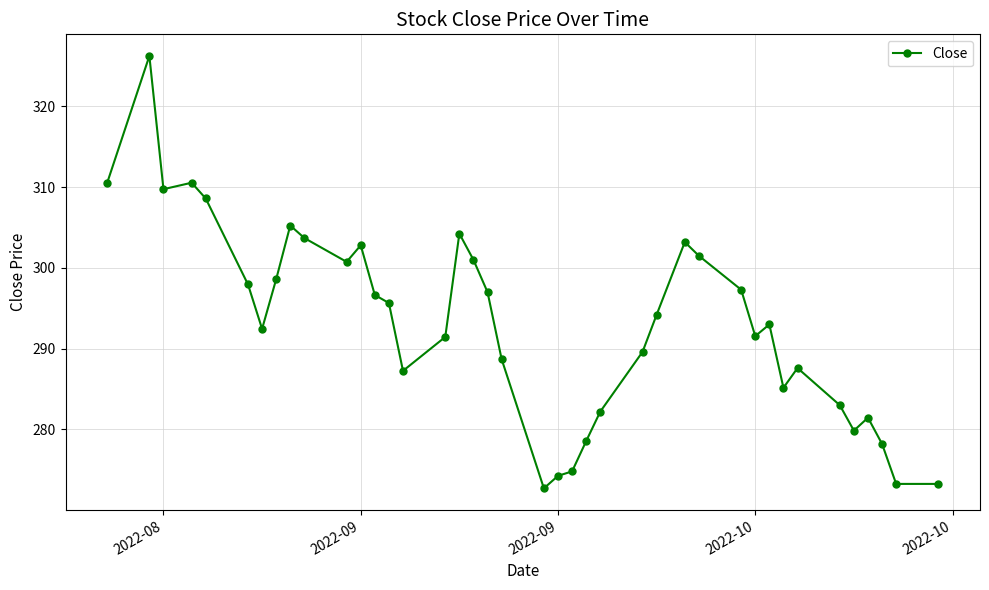

How many interior local peaks (higher than both neighbors) does the data have?

9